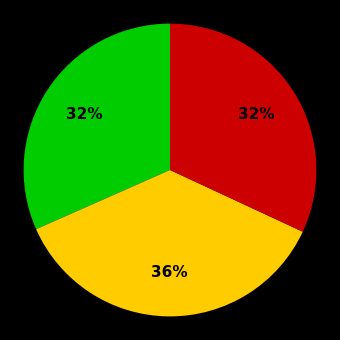

To the nearest percent, what is the average slice percentage?

33%